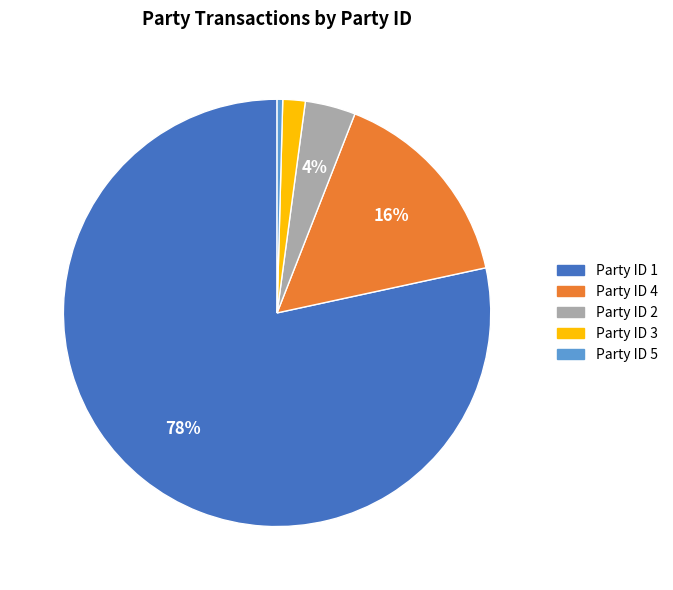

Does any single category account for the majority?

Yes